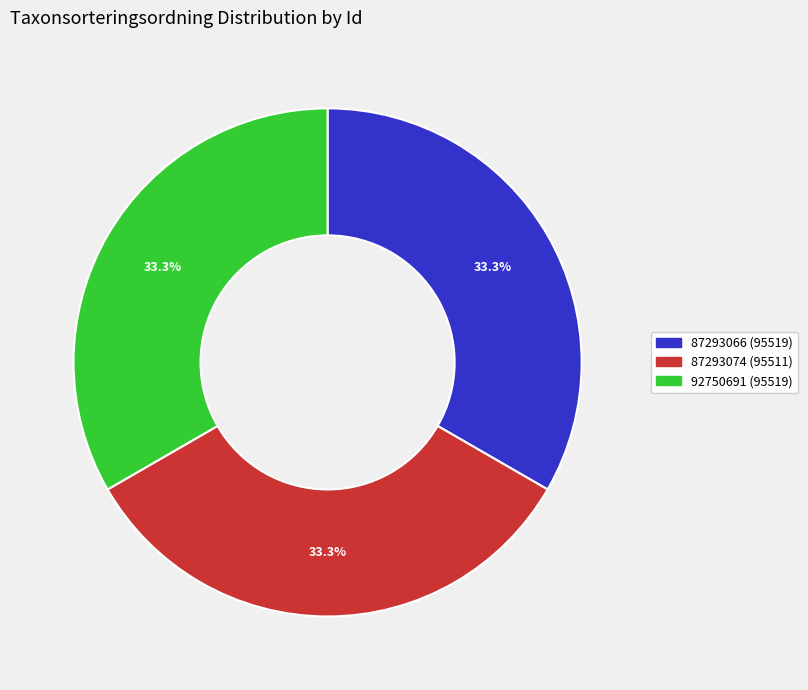

What is the ratio of the value at 92750691 to the value at 87293066?

1.0